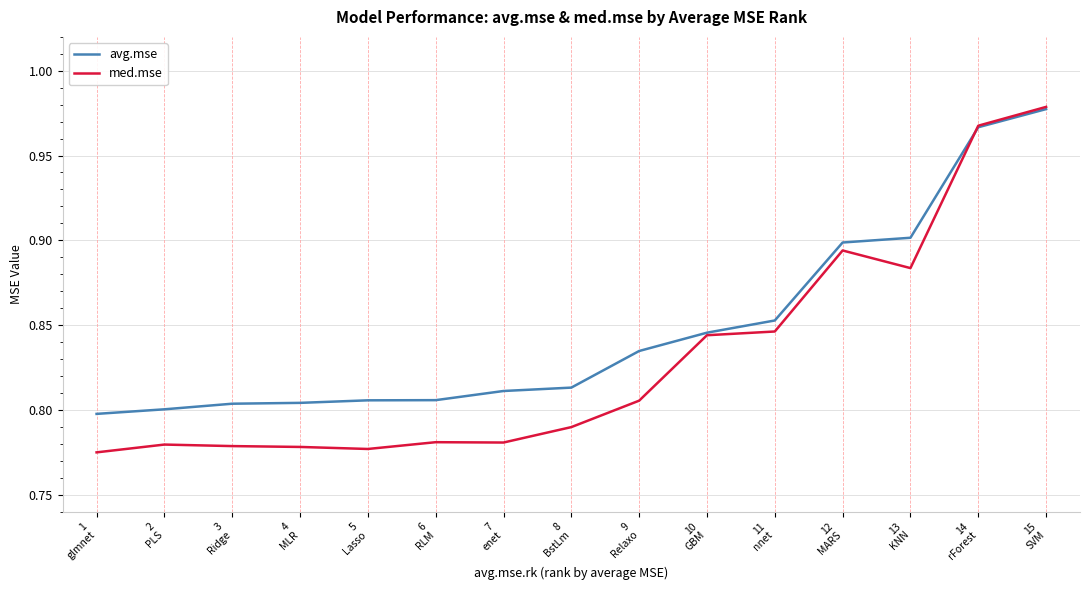

True or false: avg.mse has a value of 0.5 at 2
PLS.

False